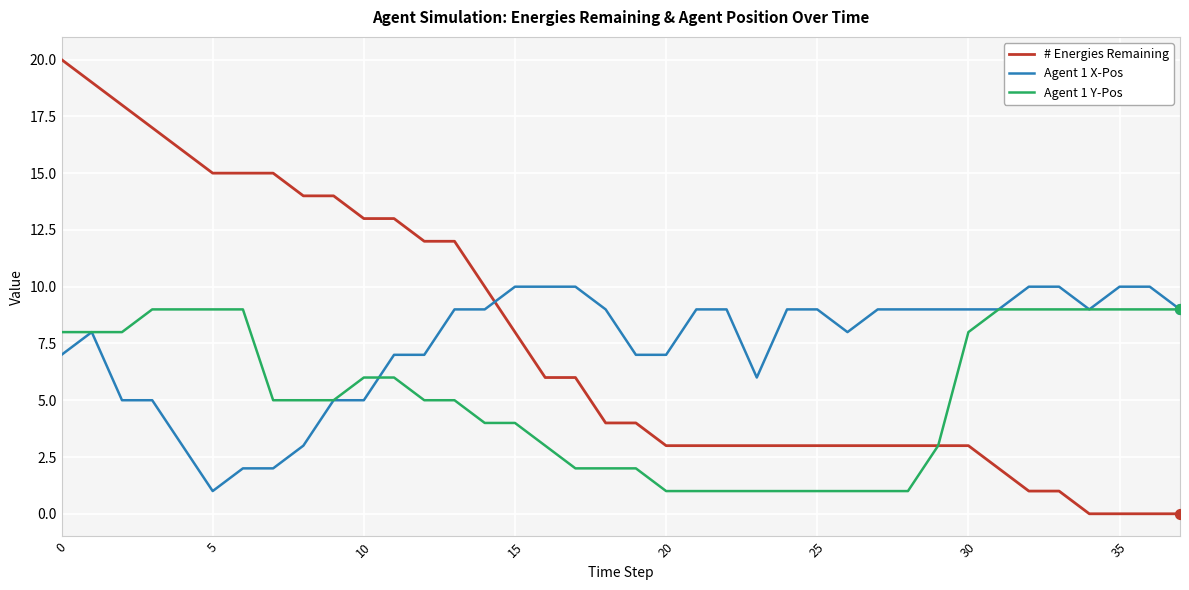

What is the maximum value shown in the chart?

20